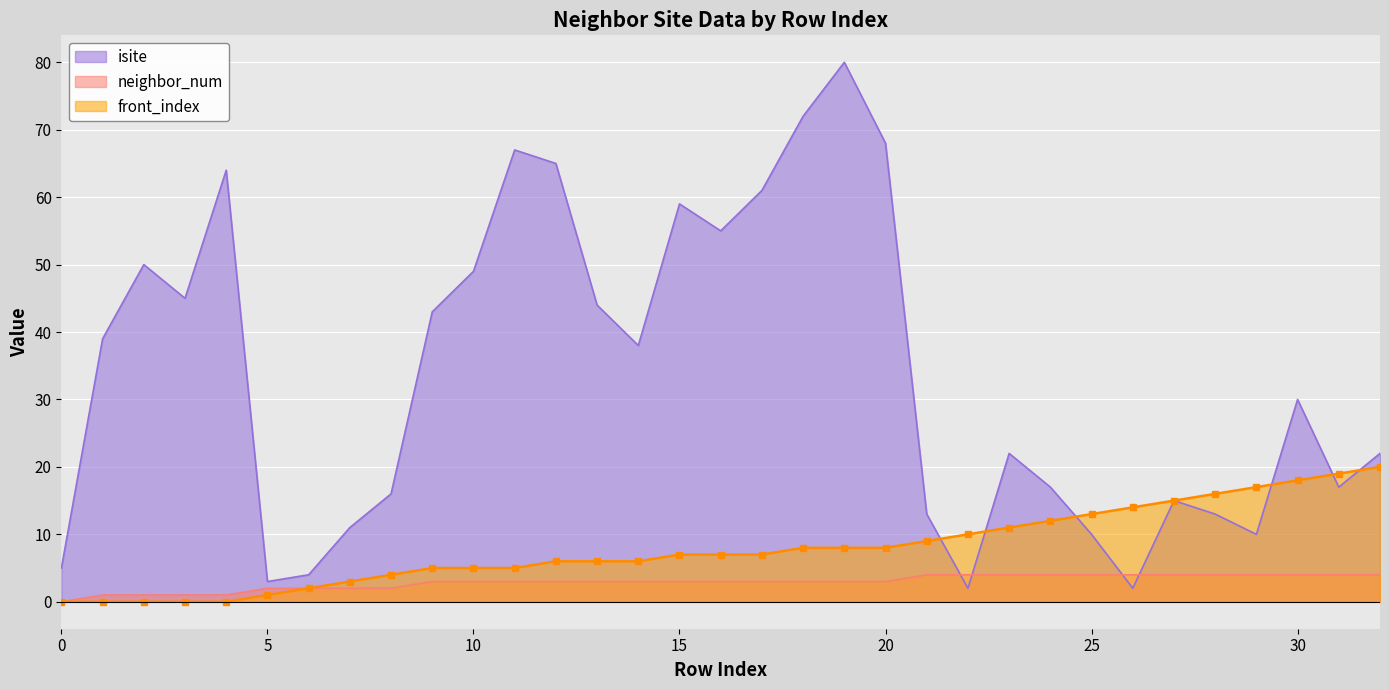

At which label is isite closest to 41?

1